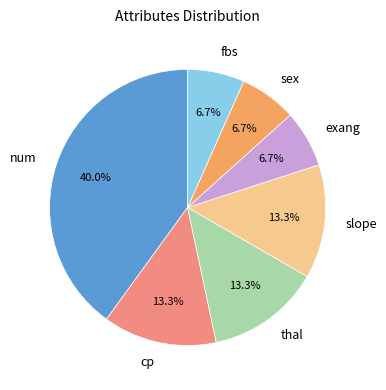

Between thal and num, which is larger?

num